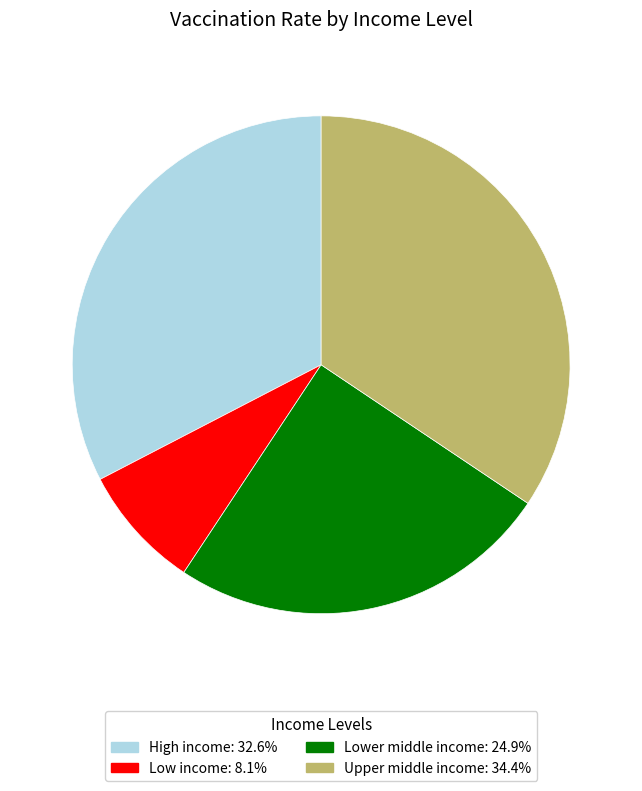

Does Upper middle income account for over 50% of the chart?

No